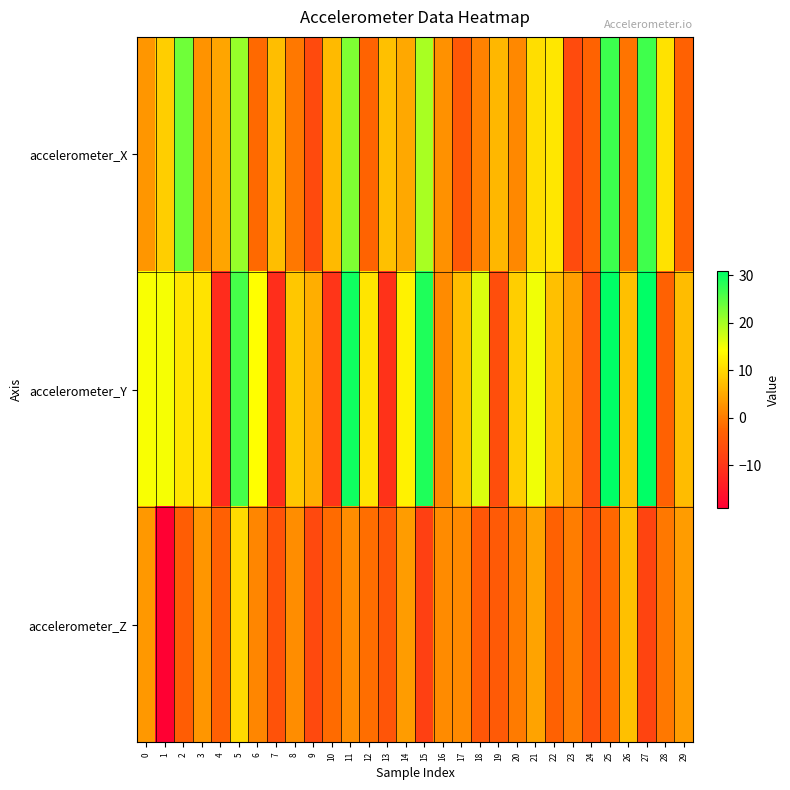

Which series changed the most between 27 and 28?

accelerometer_Y